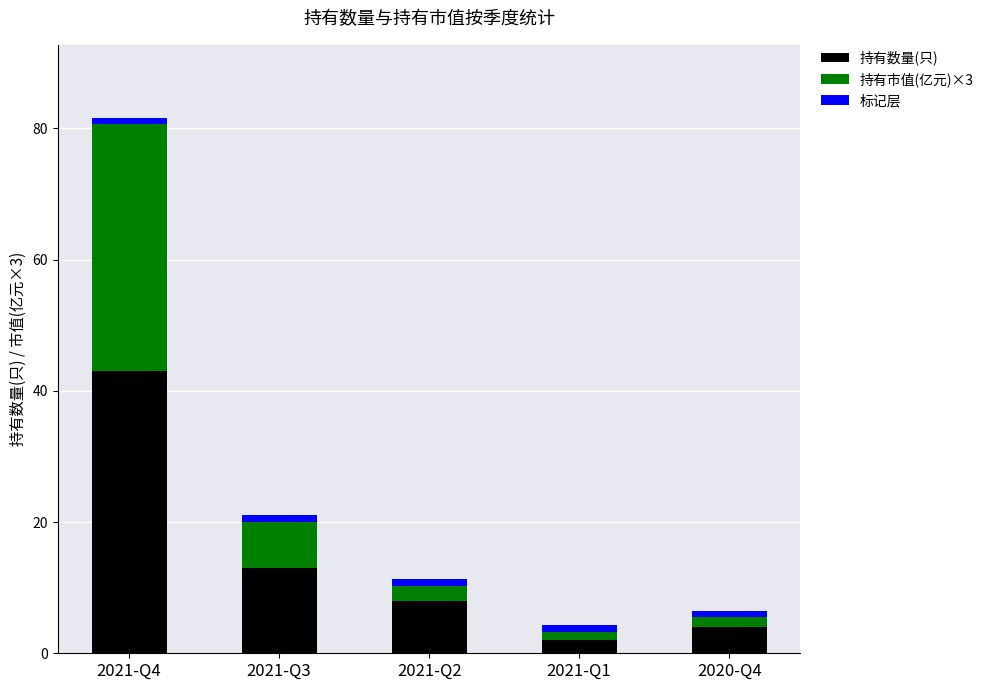

What is the minimum value for 持有数量(只)?

2.0